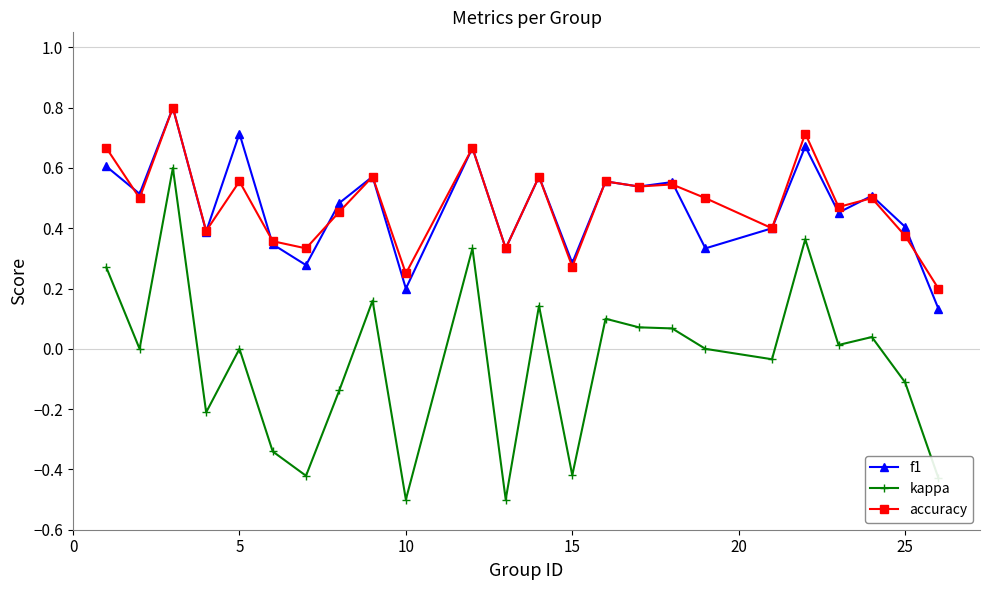

What is the maximum value shown in the chart?

0.8